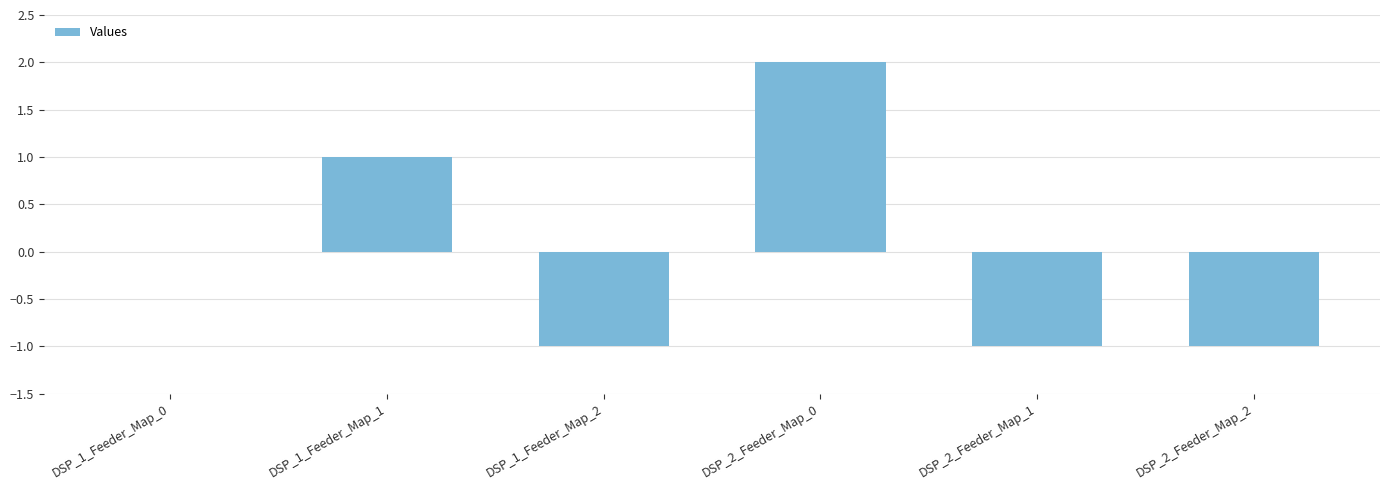

Is it true that the value at DSP_1_Feeder_Map_2 is -1?

True